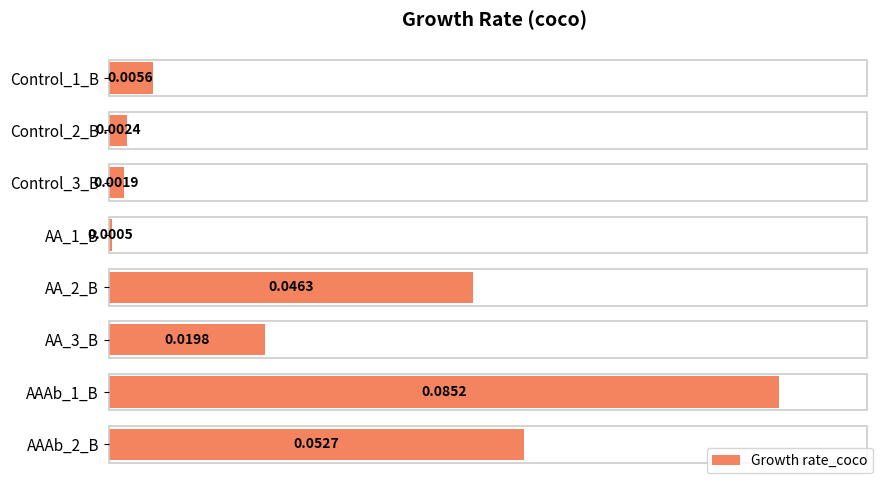

List the labels in order of value, smallest first.

AA_1_B, Control_3_B, Control_2_B, Control_1_B, AA_3_B, AA_2_B, AAAb_2_B, AAAb_1_B